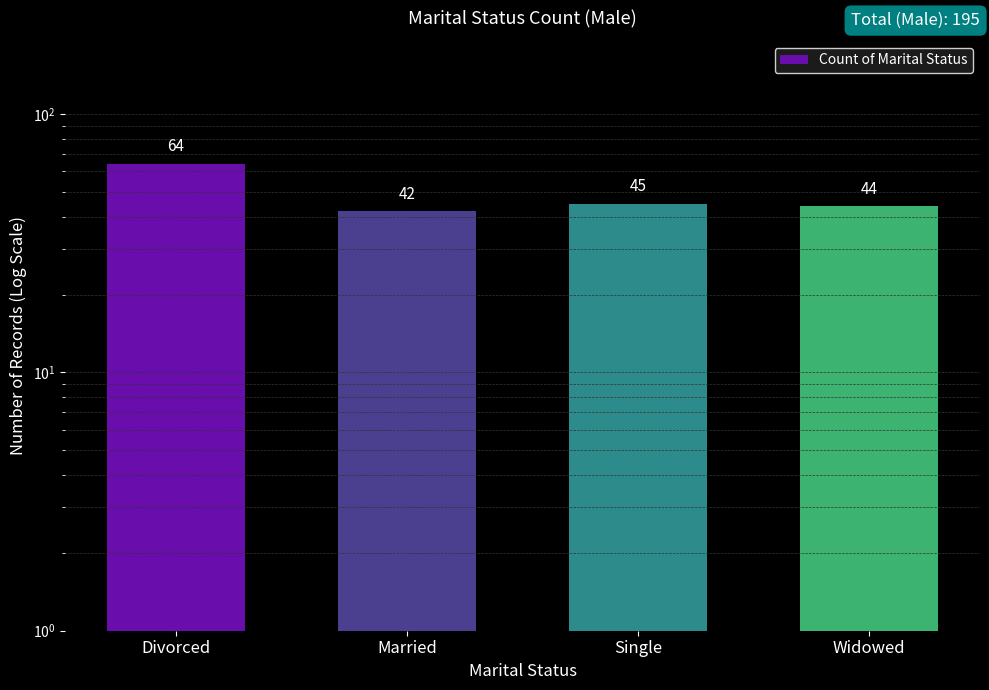

What is the sum of the values at Married and Divorced?

106